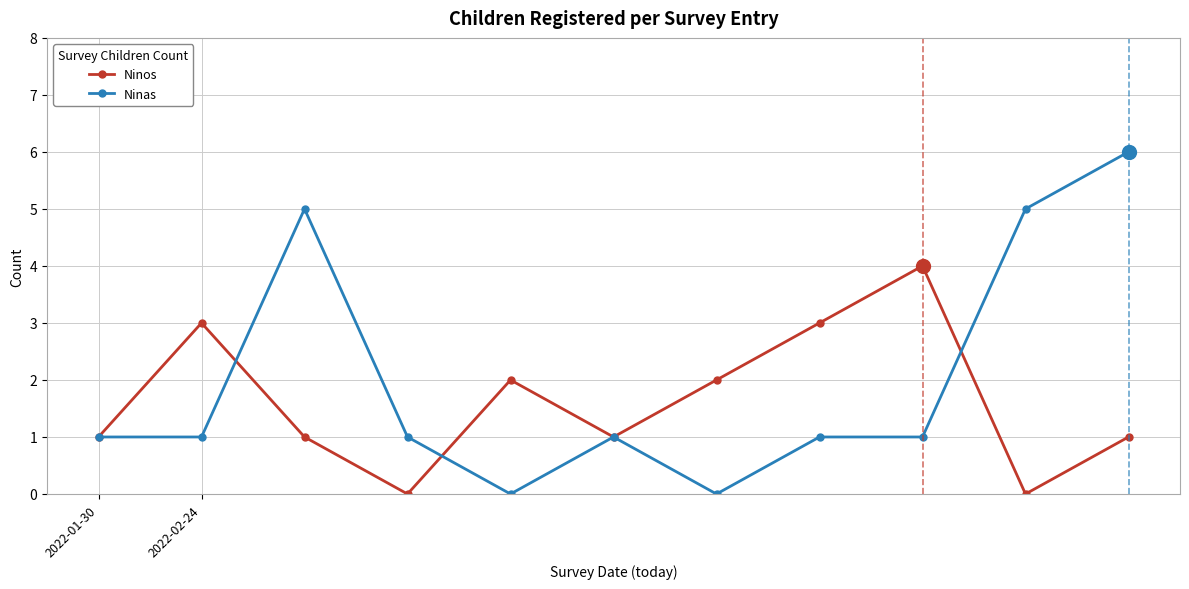

Reading left to right, list all the values displayed in this chart.

Ninos: 1	3	1	0	2	1	2	3	4	0	1
Ninas: 1	1	5	1	0	1	0	1	1	5	6